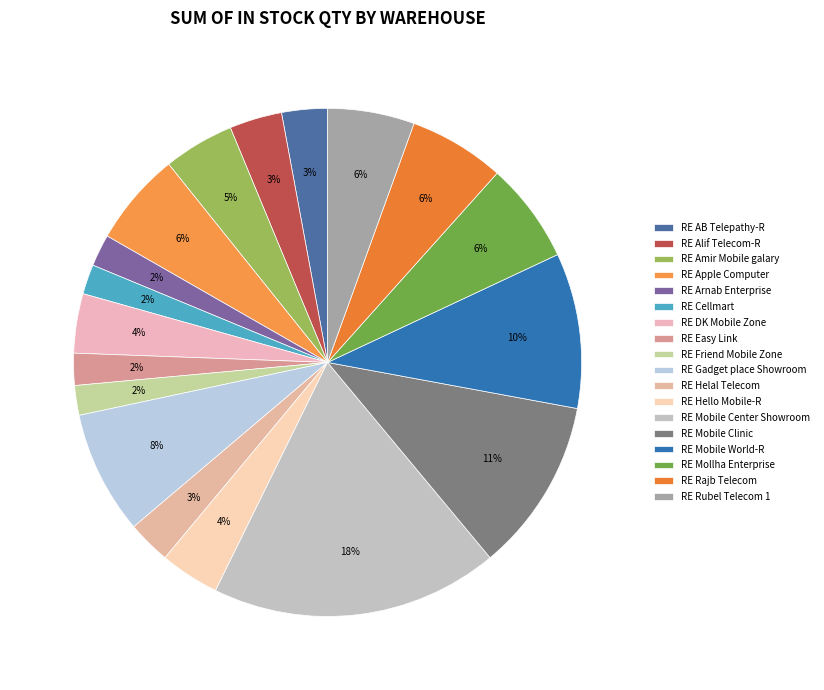

What percentage is NOT represented by RE Rubel Telecom 1?

94.5%